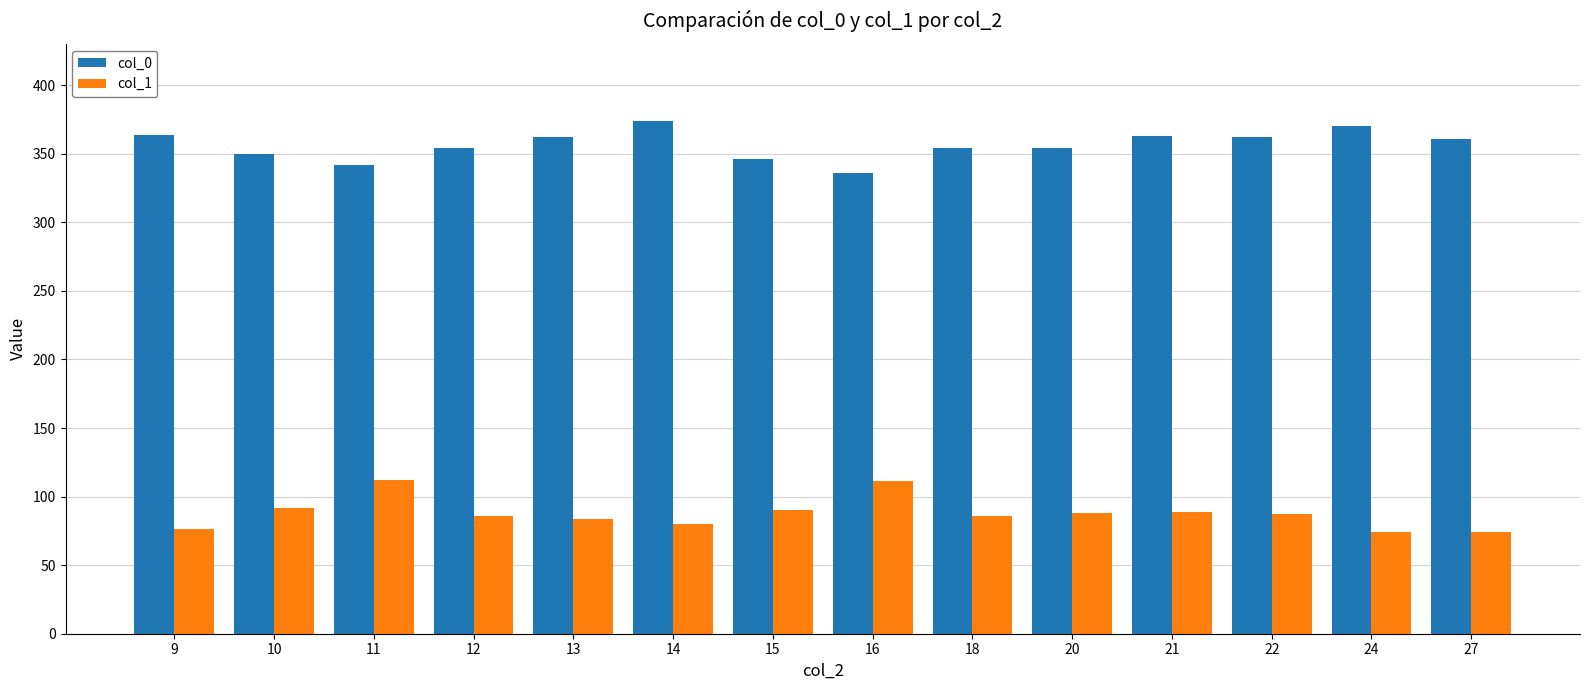

Count the number of data series in this chart.

2